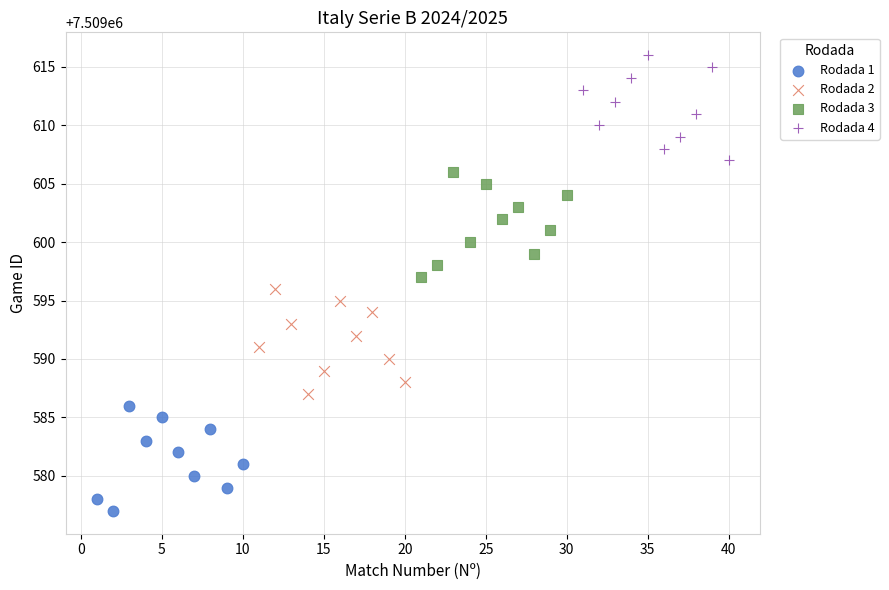

Which series reaches the maximum Y coordinate?

Rodada 4